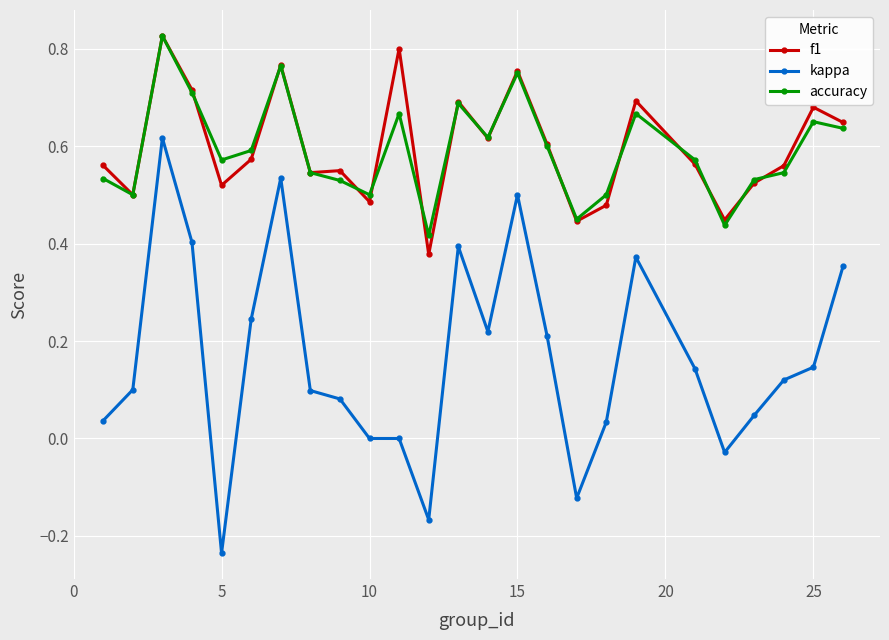

True or false: kappa and accuracy intersect in this chart.

False